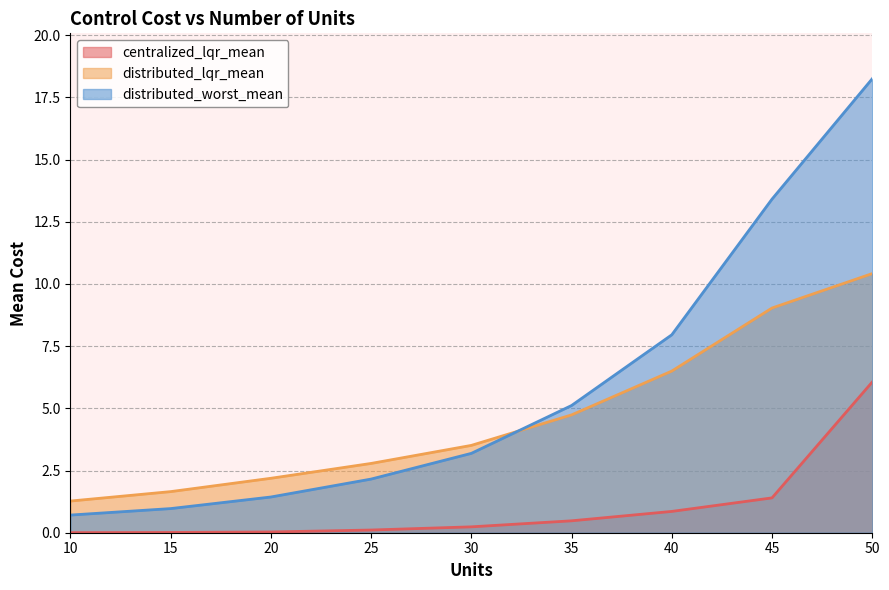

Does the chart have visible grid lines?

Yes